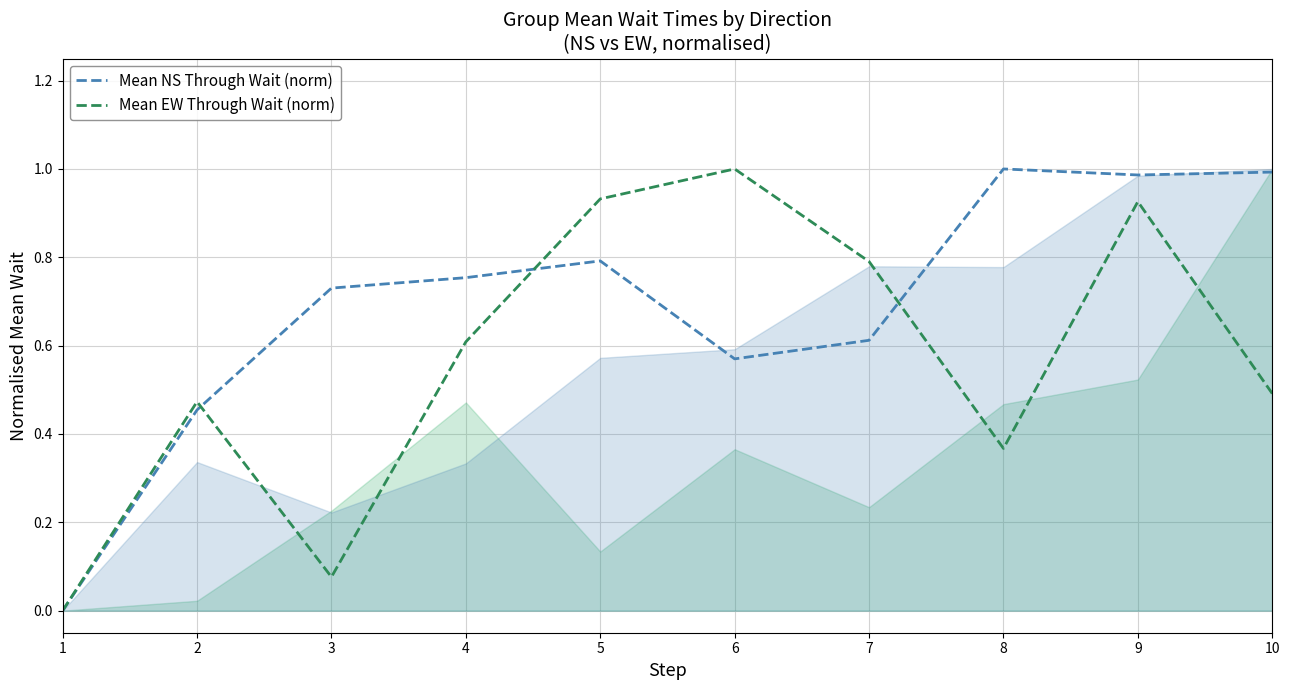

What is the difference between the second highest and second lowest values in the Mean EW Through Wait (norm) series?

0.9